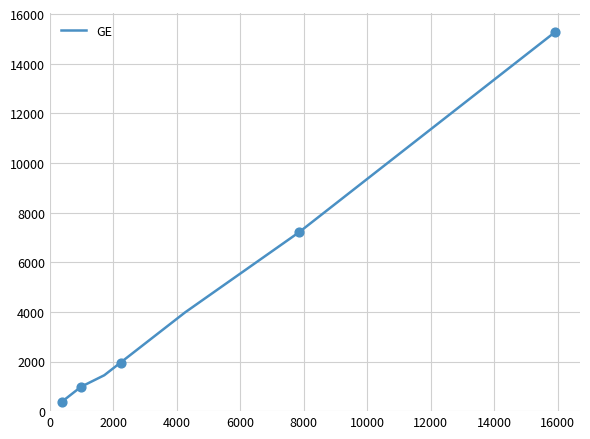

What is the maximum value shown in the chart?

15284